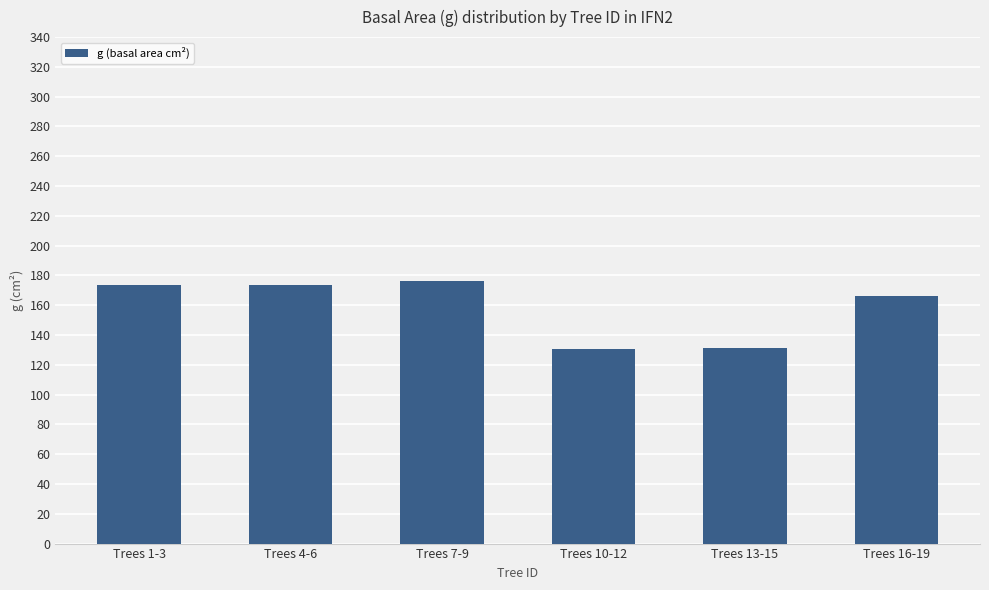

Does the chart contain stacked bars?

No